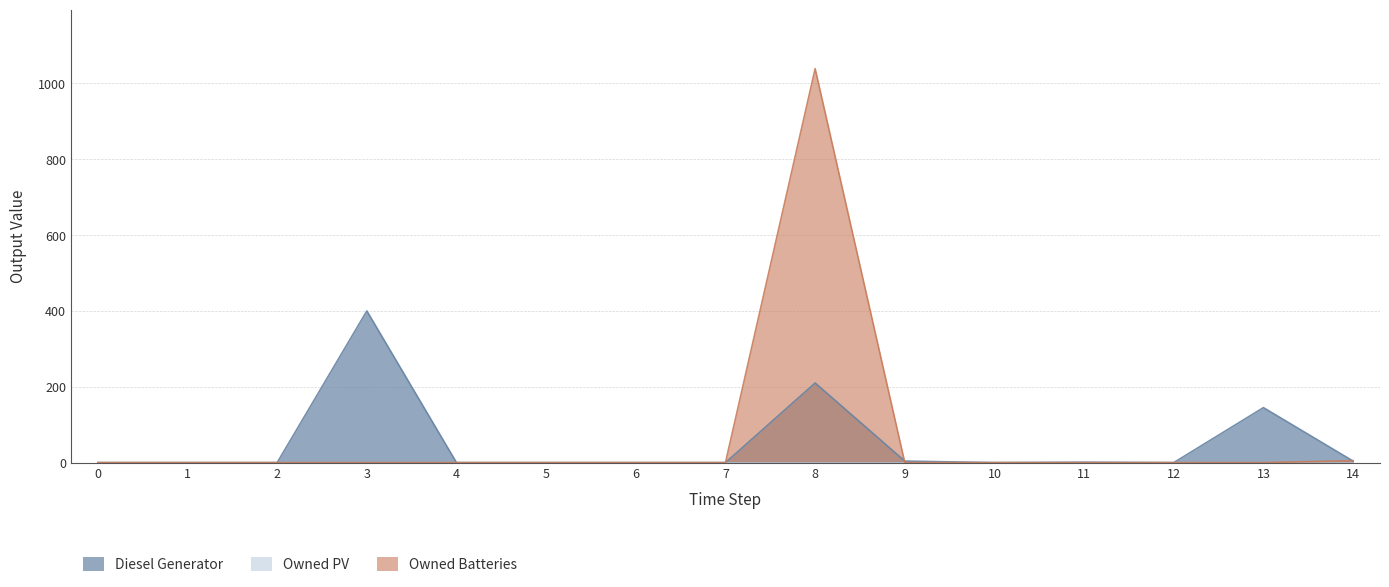

Is it true that Diesel Generator equals 159 at 5?

False